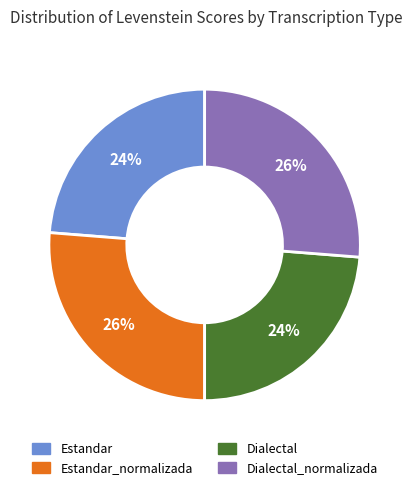

Combined, do Estandar_normalizada and Dialectal_normalizada account for over 50%?

Yes